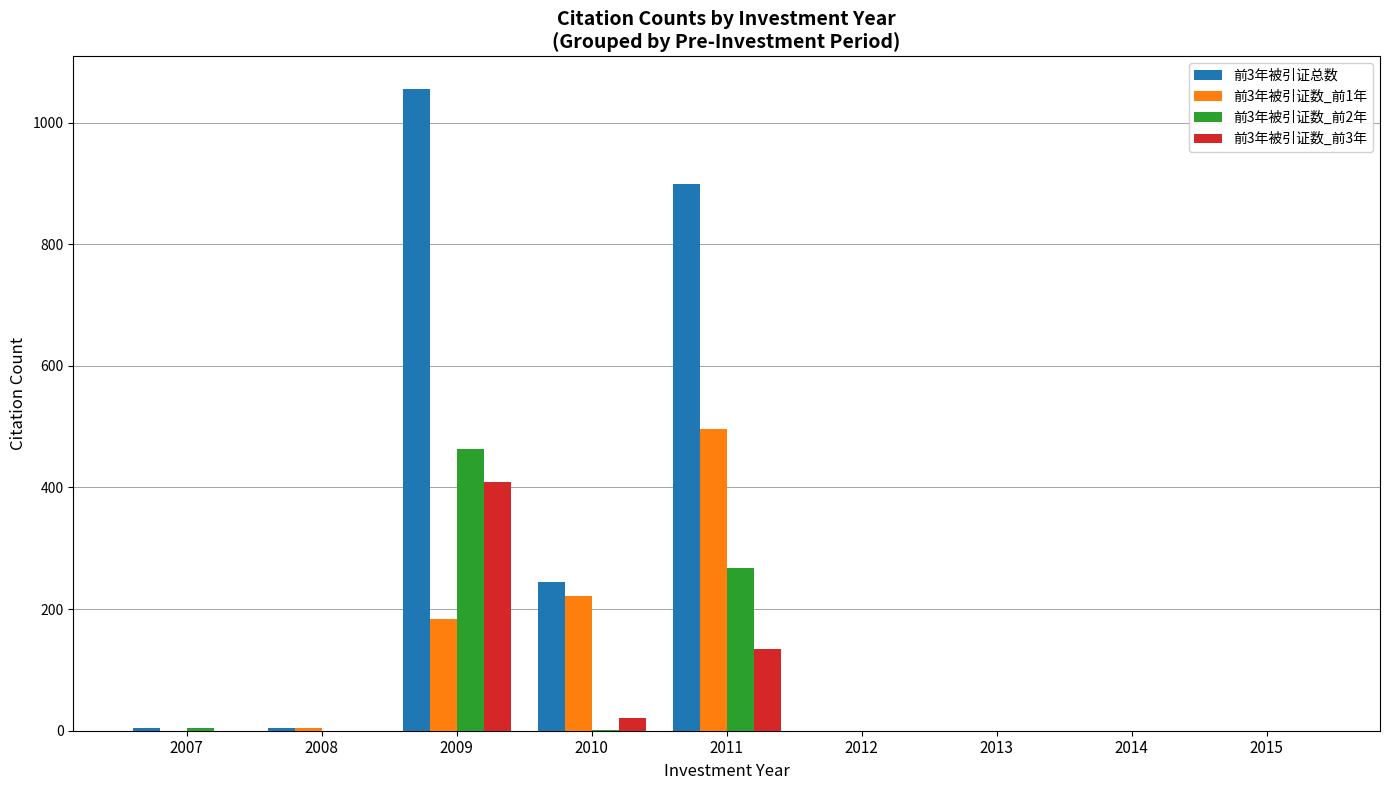

What is the maximum value shown in the chart?

1056